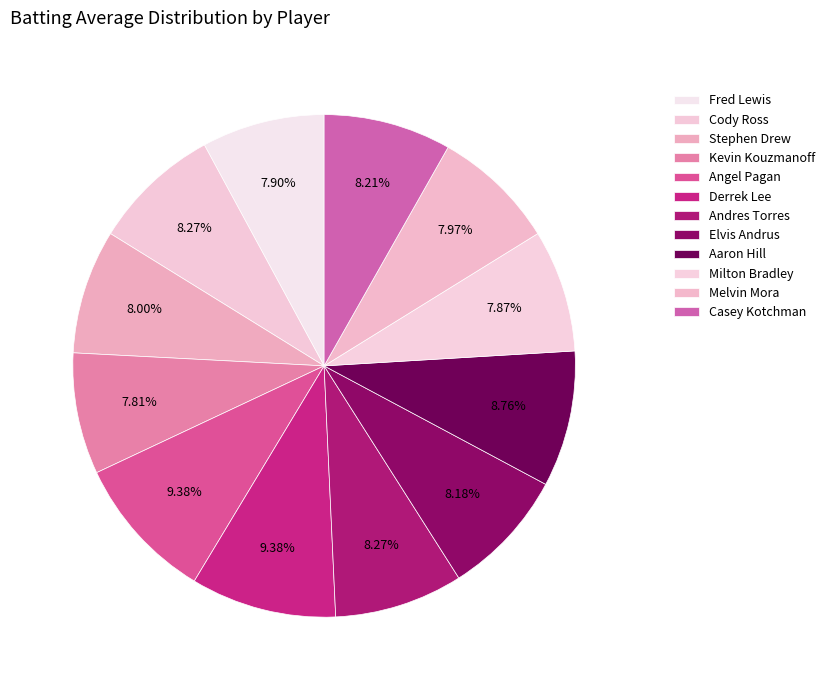

Is there any slice that represents more than half of the pie?

No